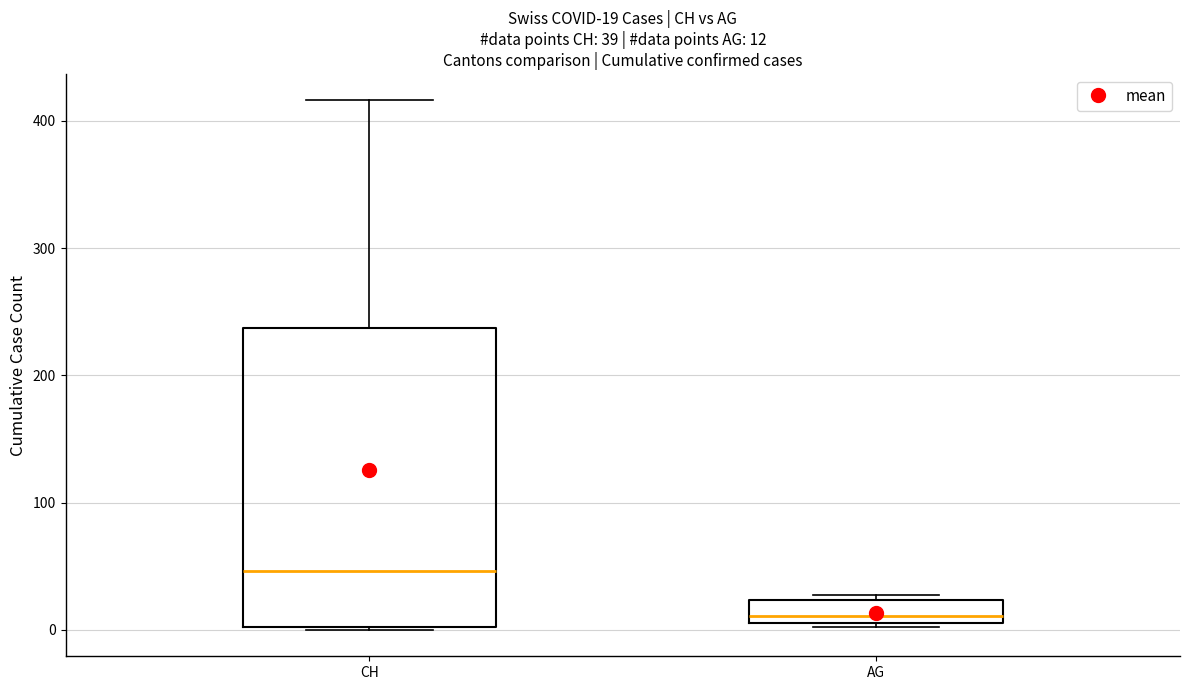

Which box is the tallest, from its lower edge to its upper edge?

CH